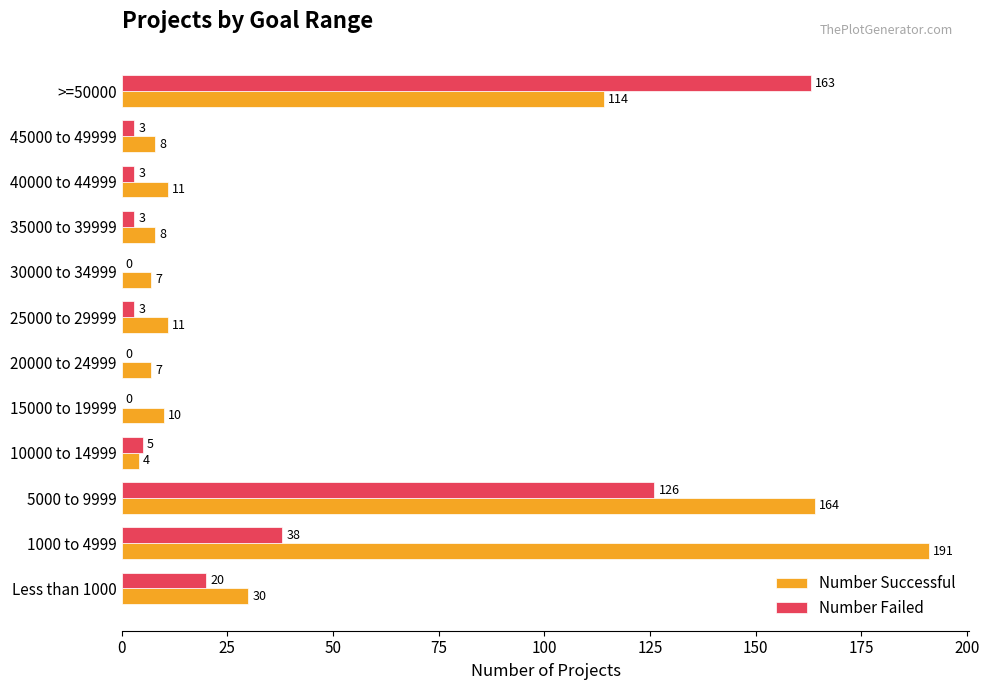

Which series changed the most between 15000 to 19999 and 45000 to 49999?

Number Failed